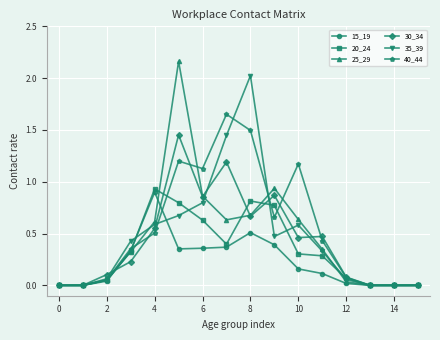

Which series has the largest range (max minus min)?

25_29